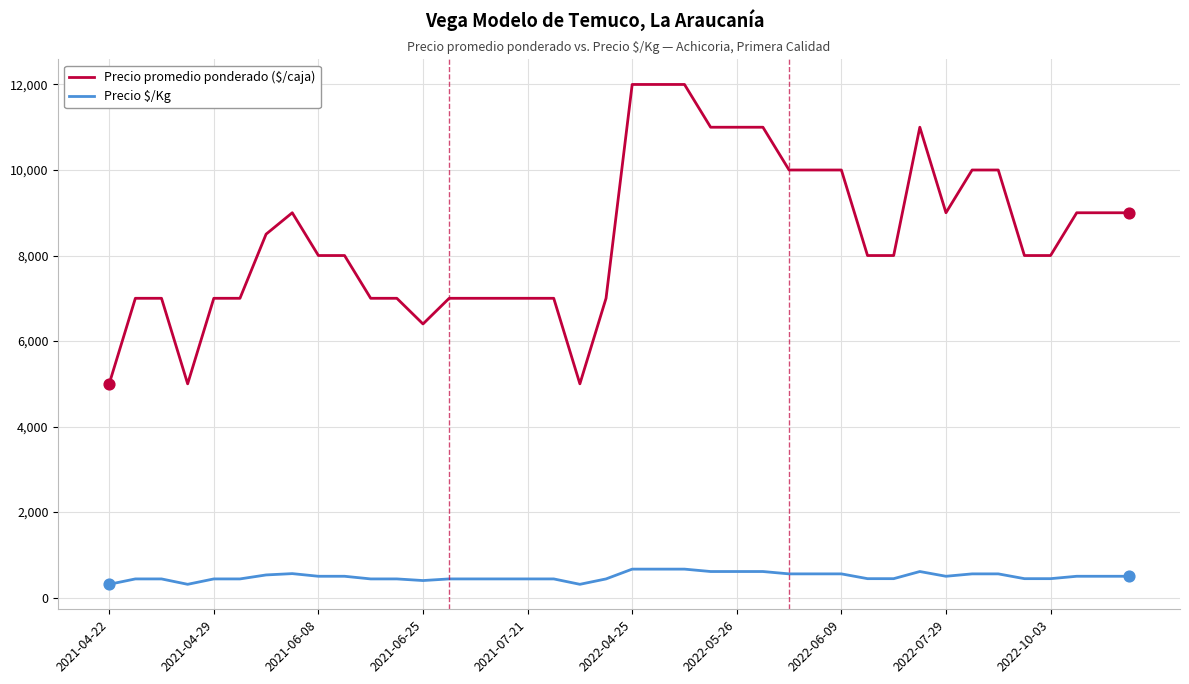

Which series has the largest total across all categories?

Precio promedio ponderado ($/caja)